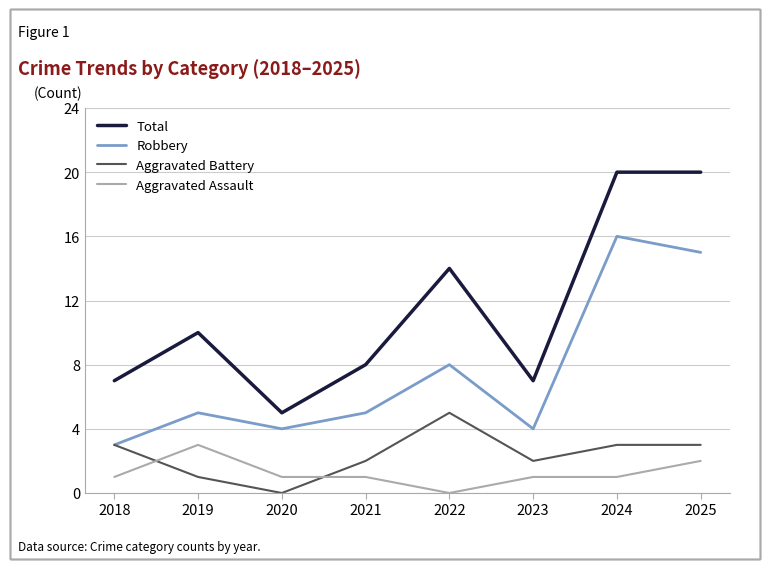

What are all the series names shown in the legend?

Total, Robbery, Aggravated Battery, Aggravated Assault